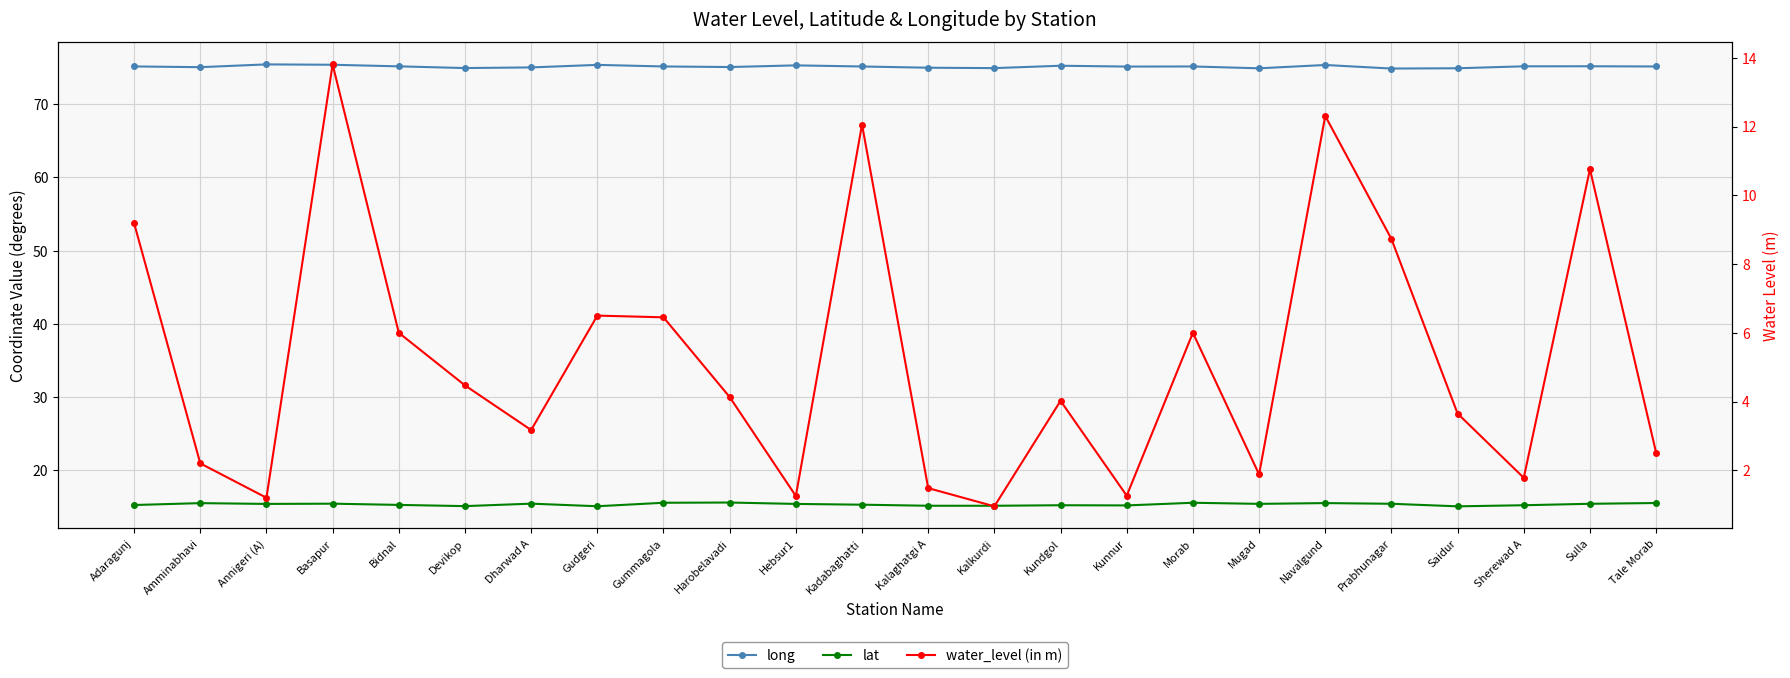

What is the highest value of the water_level (in m) series?

13.8